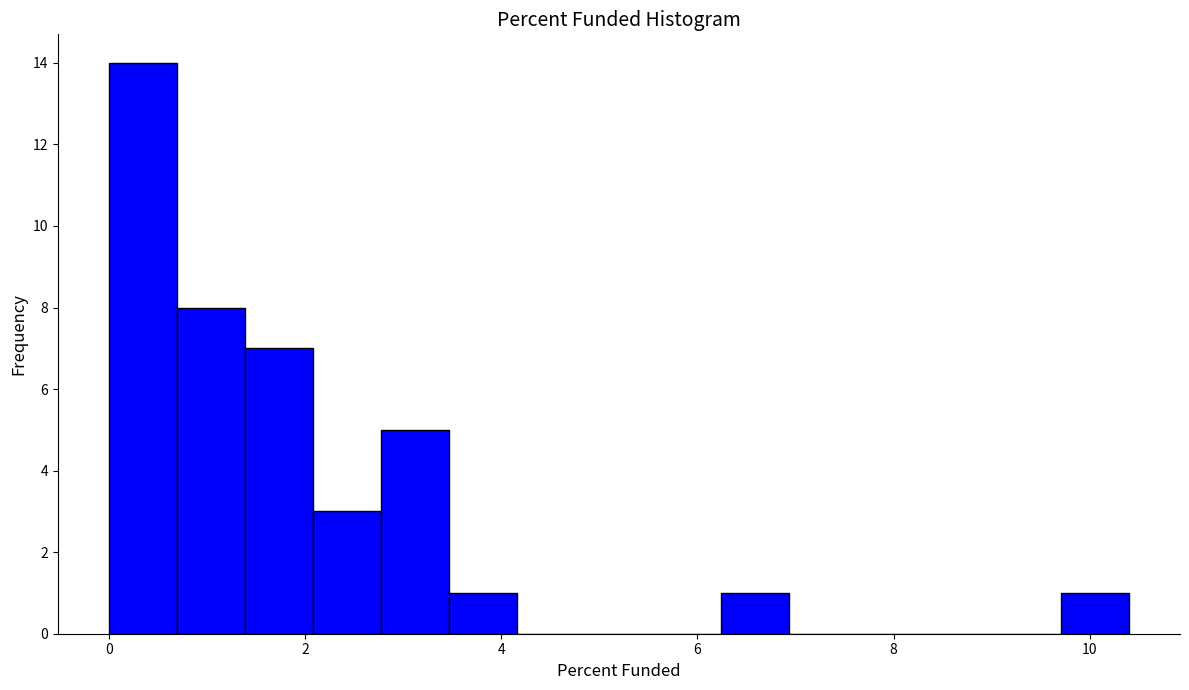

Read against the x-axis, roughly where is the centre of the tallest bar?

0.4